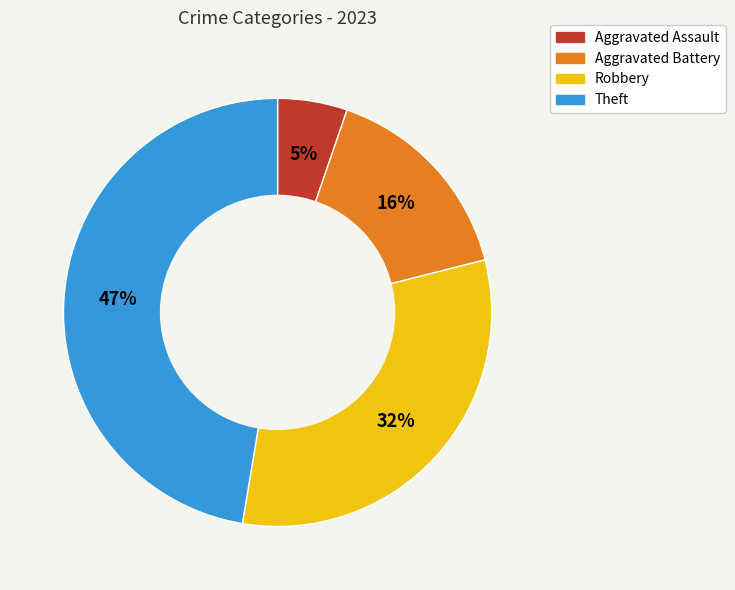

Does any single category account for the majority?

No